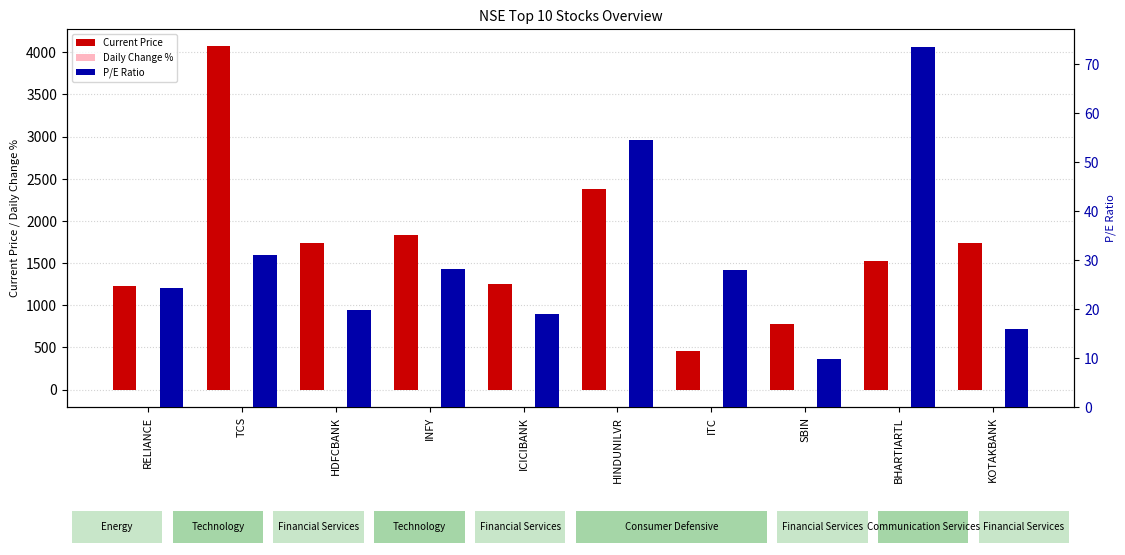

Reading right to left, transcribe all the data shown in this chart.

Current Price: KOTAKBANK=1737.1	BHARTIARTL=1525.2	SBIN=780.8	ITC=457.1	HINDUNILVR=2382.8	ICICIBANK=1250.5	INFY=1834.0	HDFCBANK=1741.2	TCS=4072.8	RELIANCE=1223.0
Daily Change %: KOTAKBANK=0.5	BHARTIARTL=-0.0	SBIN=-2.8	ITC=-2.2	HINDUNILVR=-1.1	ICICIBANK=0.1	INFY=0.5	HDFCBANK=-0.1	TCS=0.8	RELIANCE=-1.5
P/E Ratio: KOTAKBANK=15.8	BHARTIARTL=73.5	SBIN=9.7	ITC=27.9	HINDUNILVR=54.6	ICICIBANK=18.9	INFY=28.2	HDFCBANK=19.7	TCS=31.1	RELIANCE=24.4